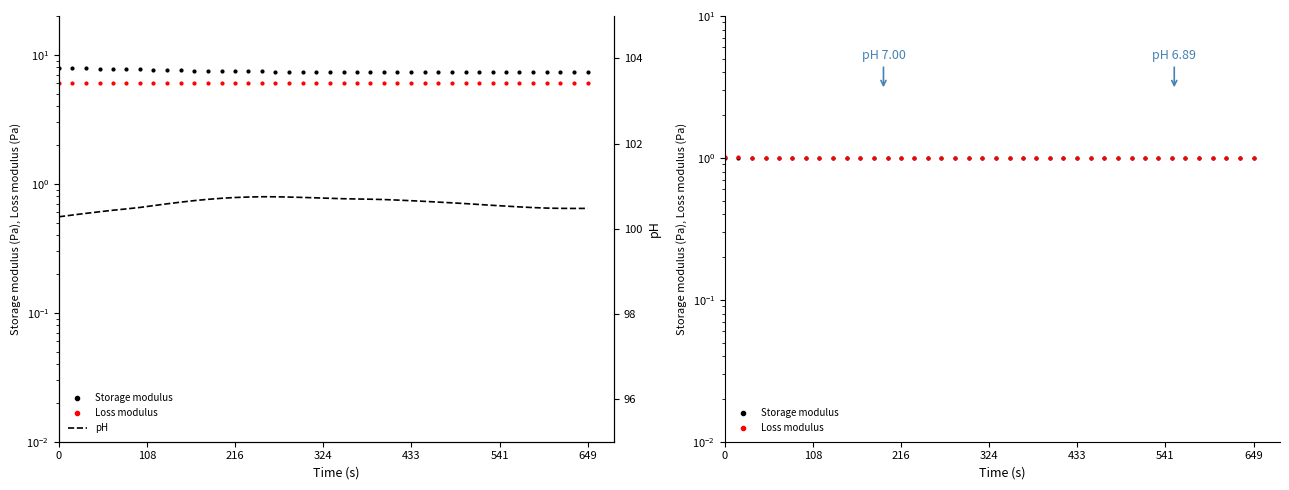

What is the average value of the Loss modulus series?

1.0